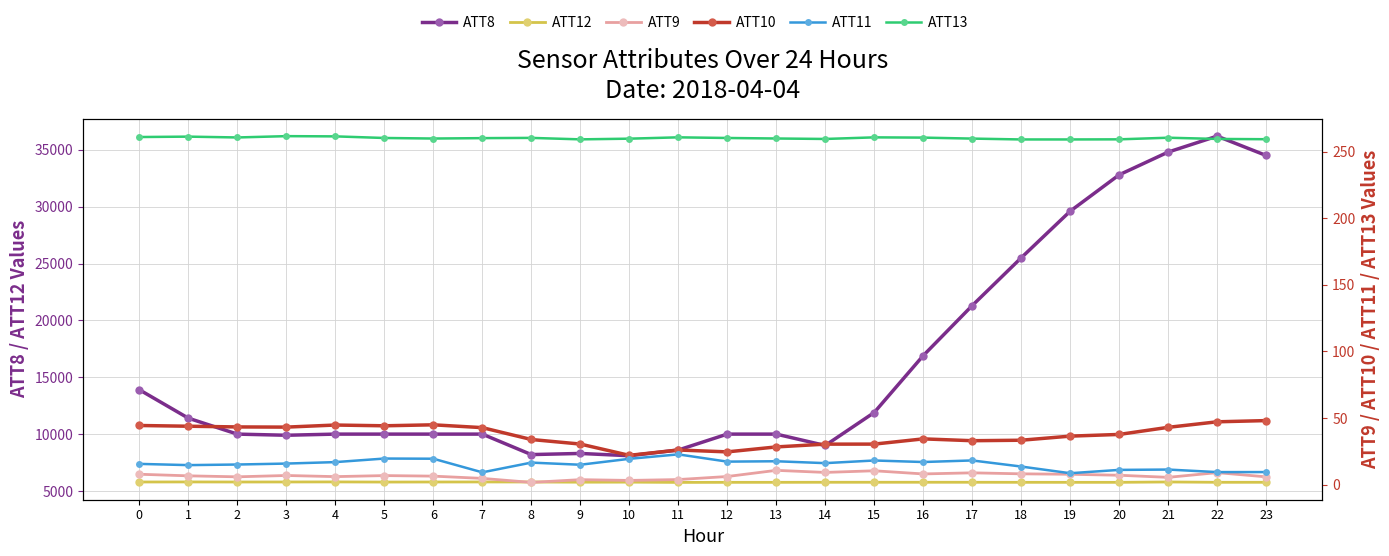

At how many categories does at least one series exceed 31261?

4